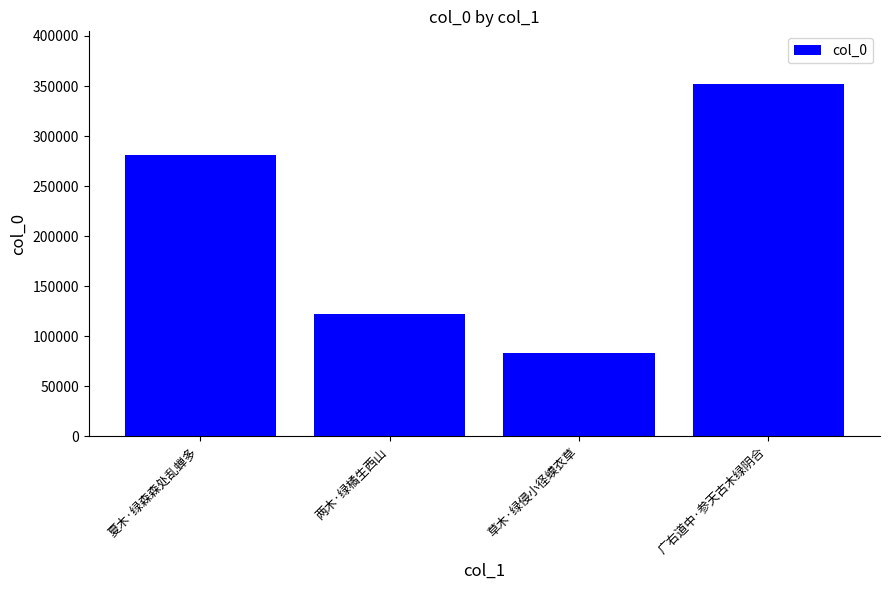

What is the change in value from 草木·绿侵小径蟆衣草 to 广右道中·参天古木绿阴合?

+268716